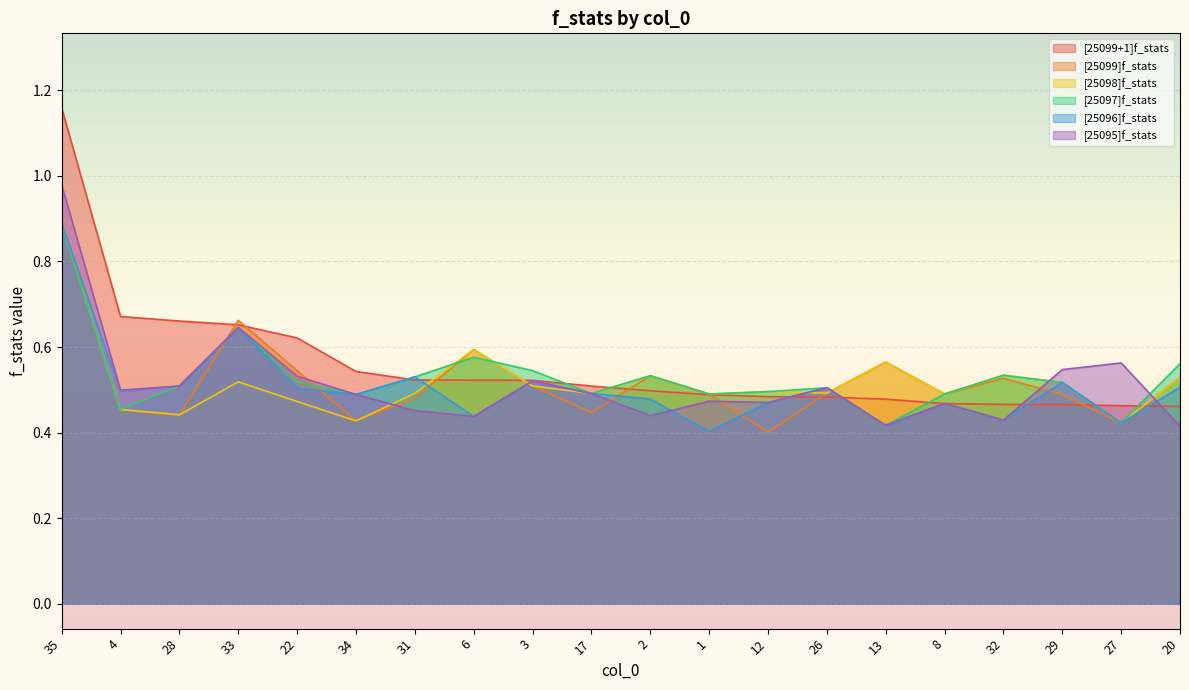

How many data points does each series have?

20